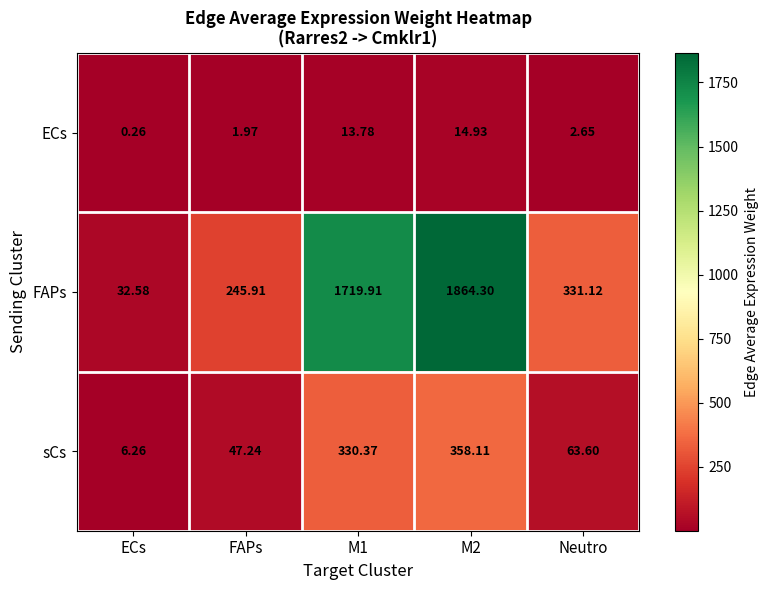

Is the value of FAPs at M2 greater than the value of ECs at ECs?

Yes